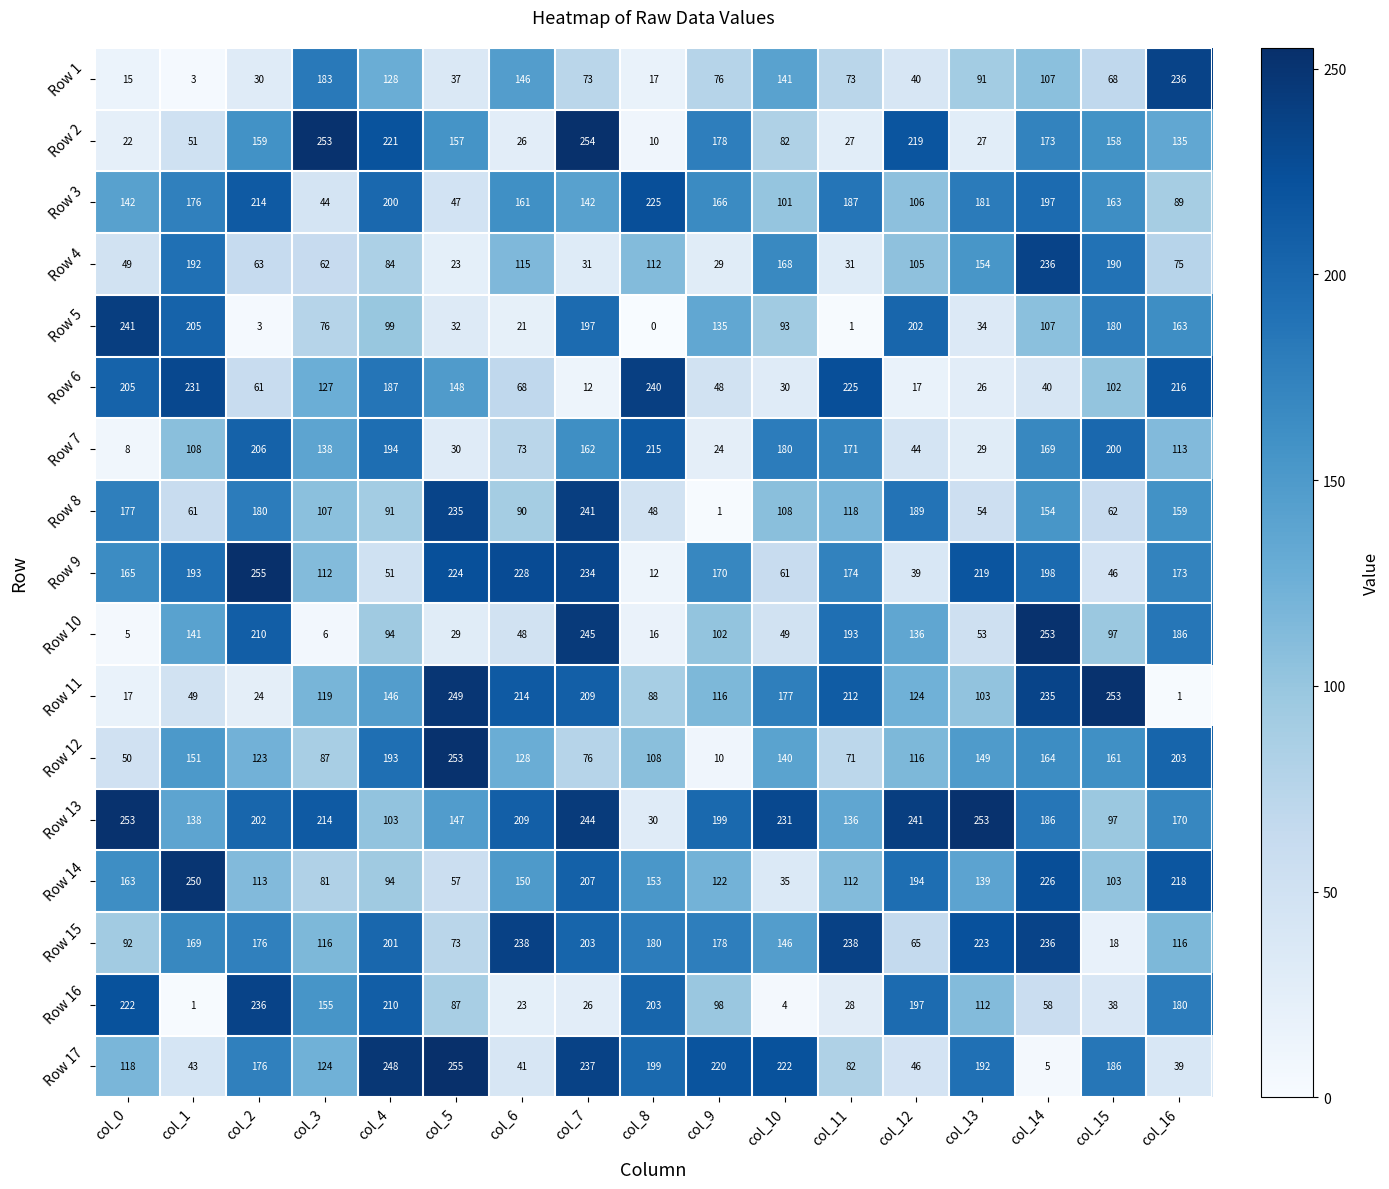

Rank the series at col_13 from lowest to highest value.

Row 6, Row 2, Row 7, Row 5, Row 10, Row 8, Row 1, Row 11, Row 16, Row 14, Row 12, Row 4, Row 3, Row 17, Row 9, Row 15, Row 13